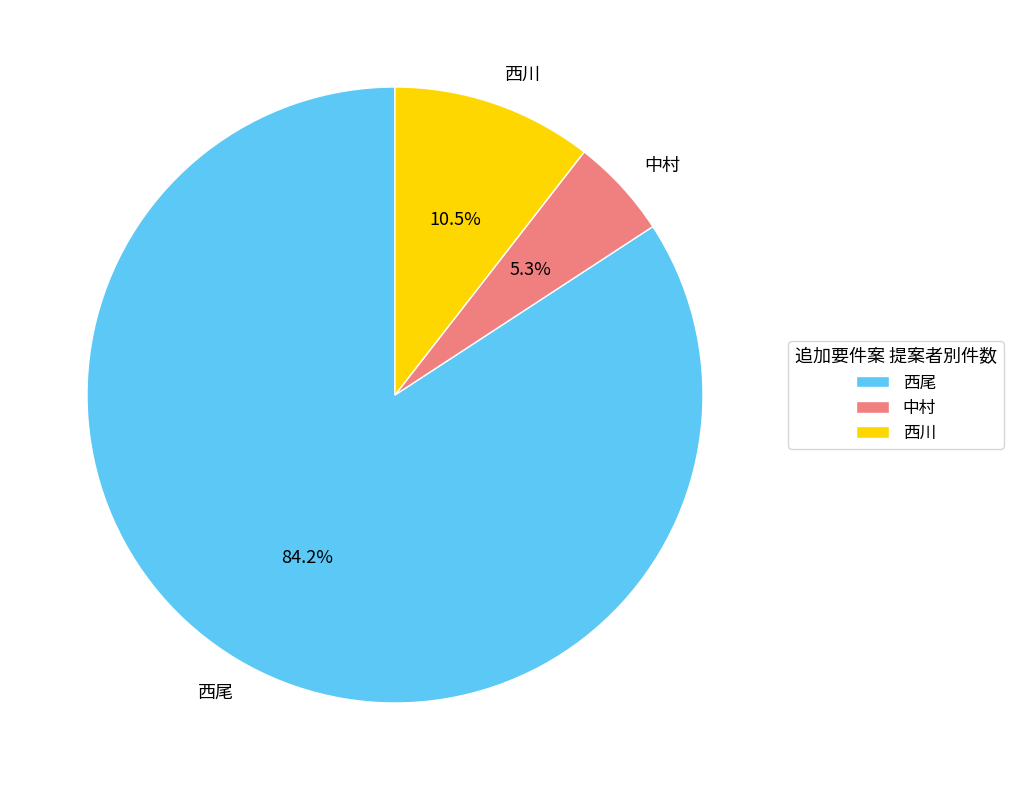

The 西尾 slice represents 84% of the pie. True or false?

True